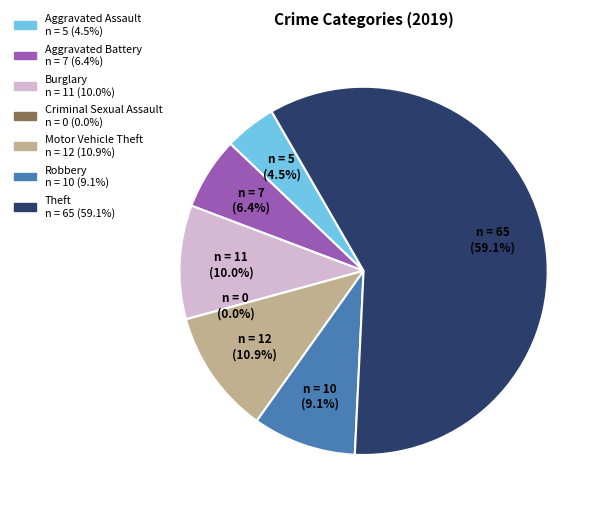

What is the change in value from Burglary to Robbery?

-1